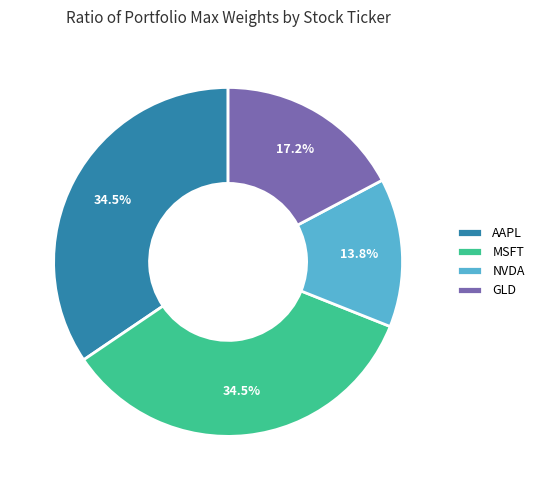

Which category has the smallest portion of the pie?

NVDA